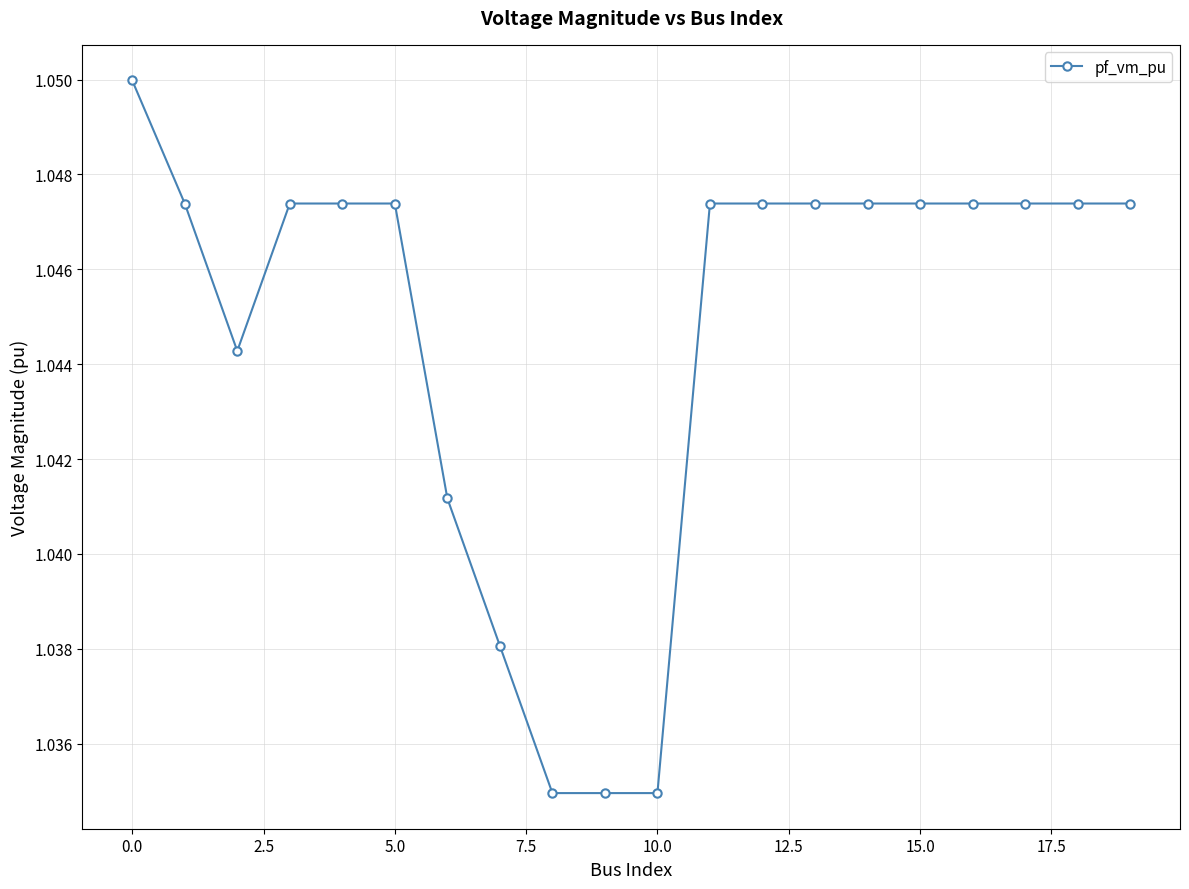

How many values are between 1 and 2?

20